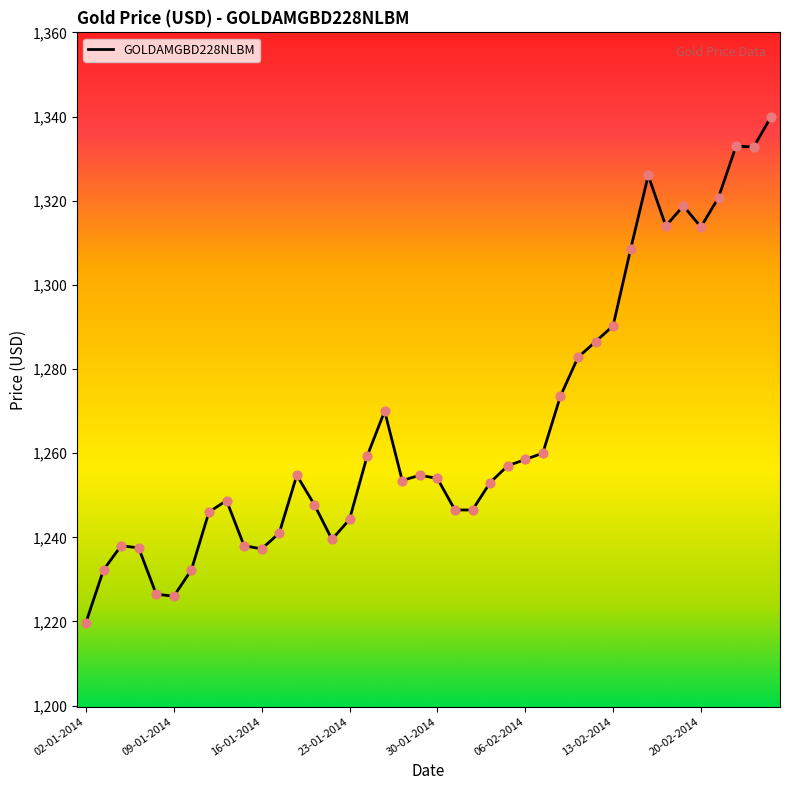

What is the minimum value shown in the chart?

1219.8